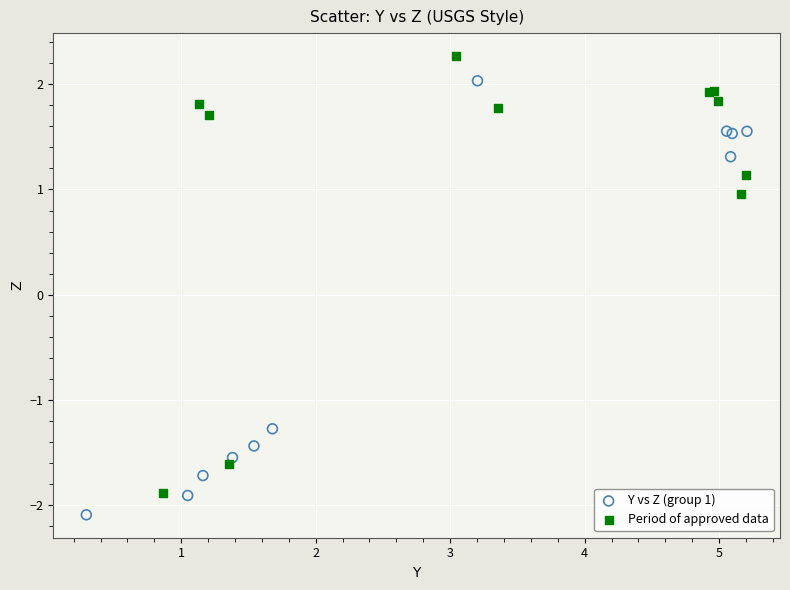

Which series contains the lowest Y value?

Y vs Z (group 1)